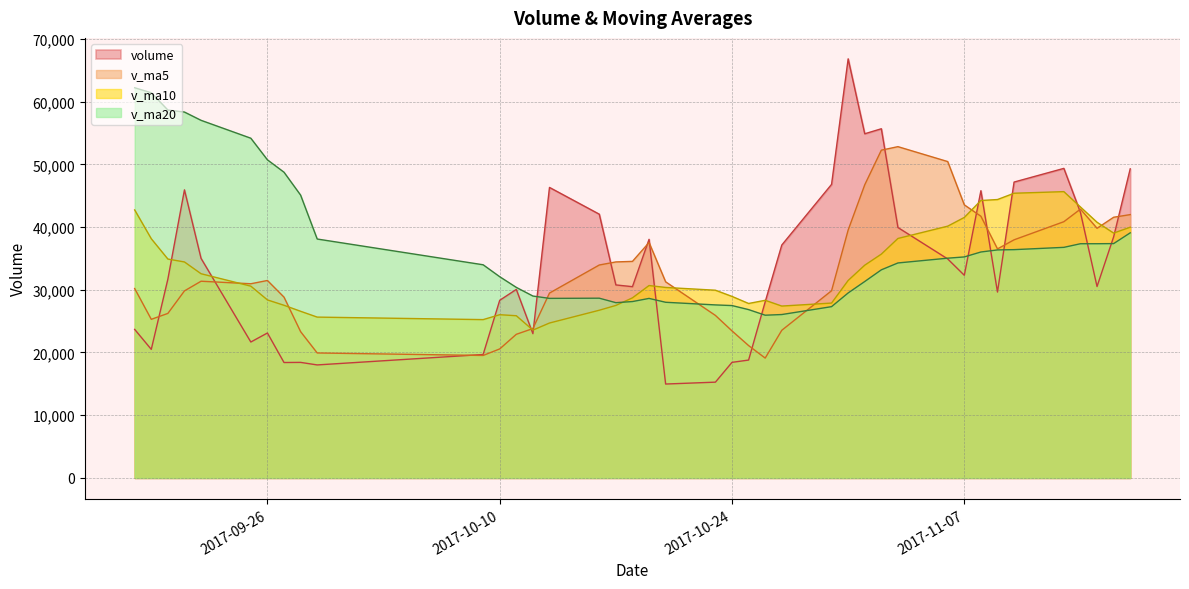

True or false: v_ma10 has a value of 38137.3 at 2017-09-19.

True